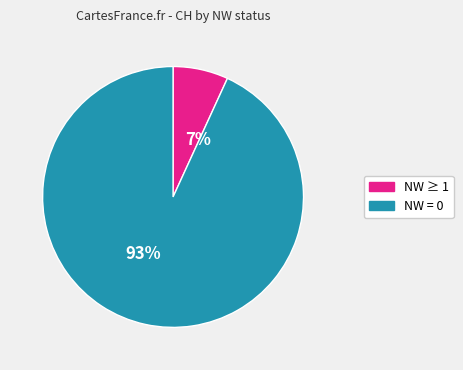

True or false: 7% accounts for 7% of the total.

True